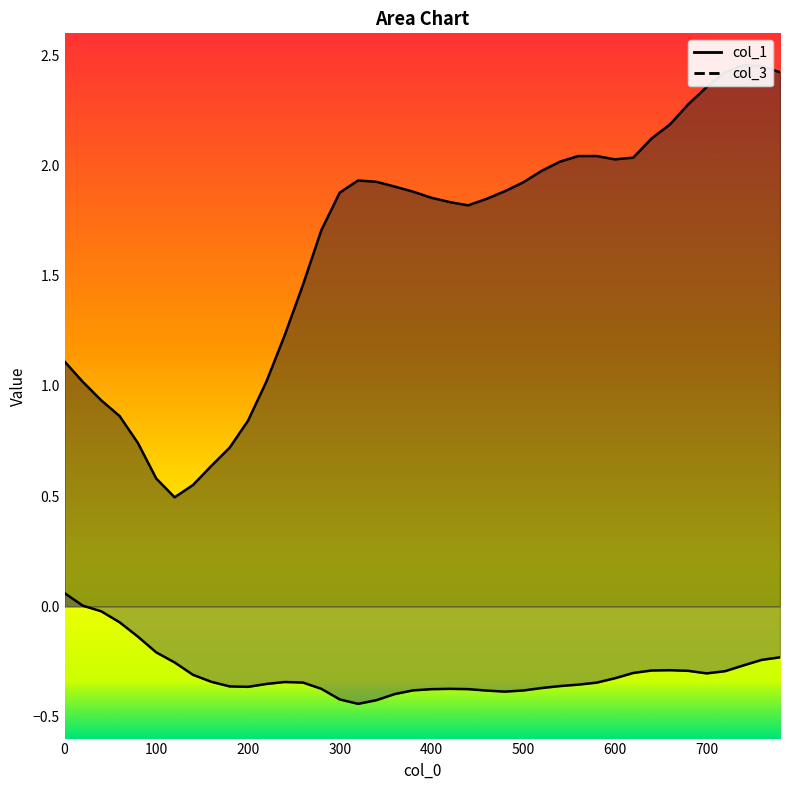

At which category is the sum across all series the highest?

760